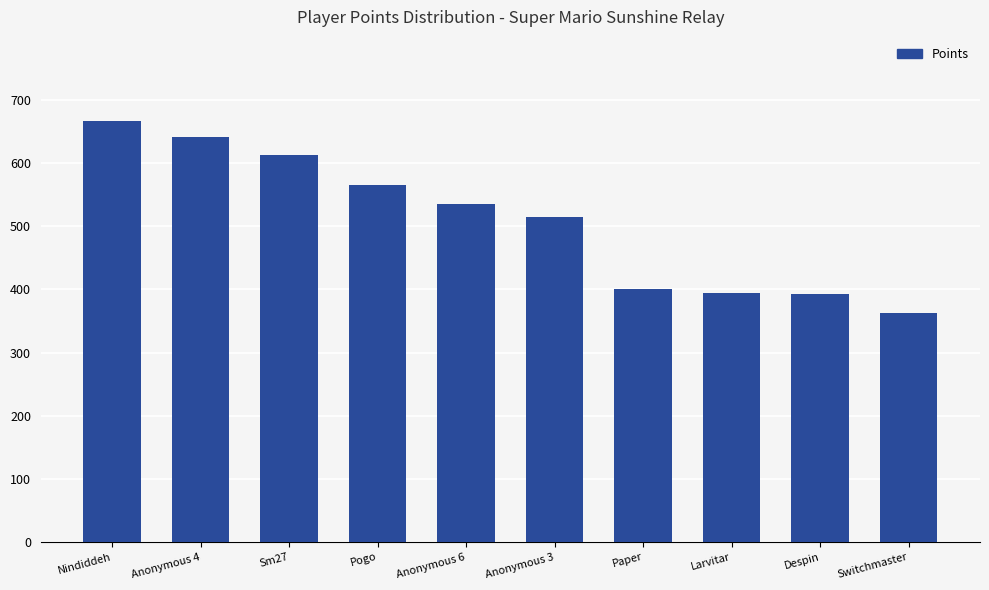

Which label corresponds to the largest value in the chart?

Nindiddeh